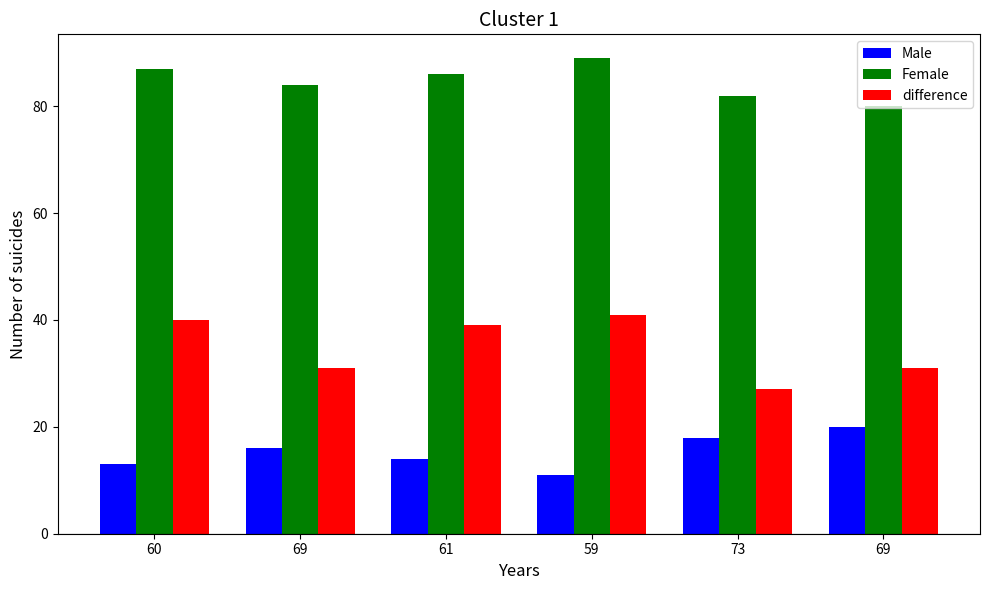

What are all the series names shown in the legend?

Male, Female, difference